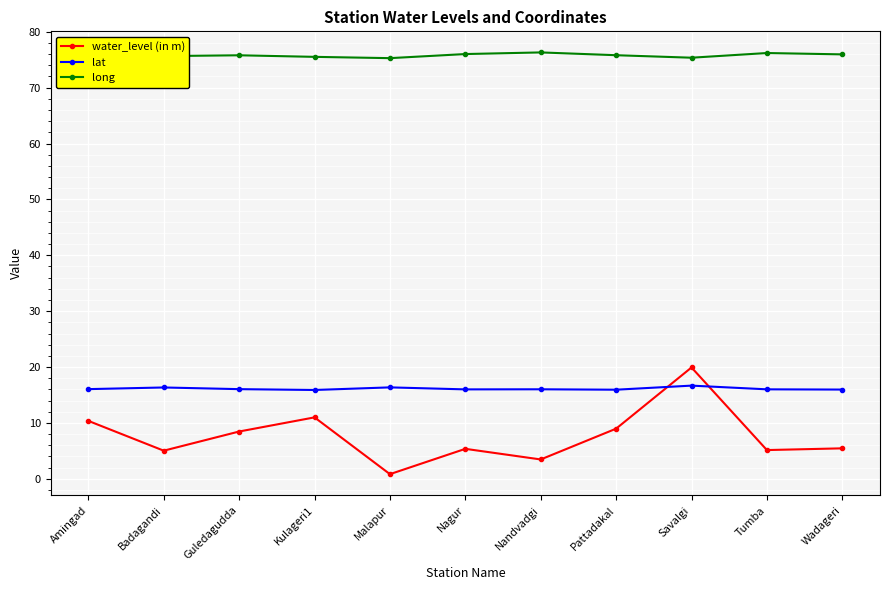

Does the chart have visible grid lines?

Yes